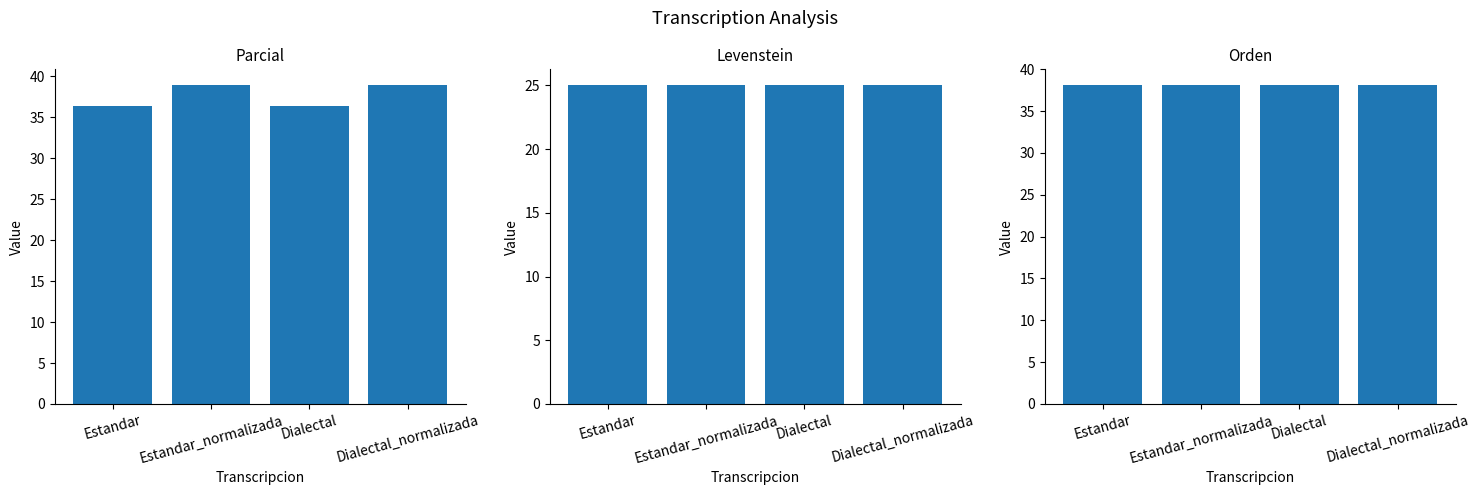

Are the bars grouped side by side (vs. stacked)?

Yes